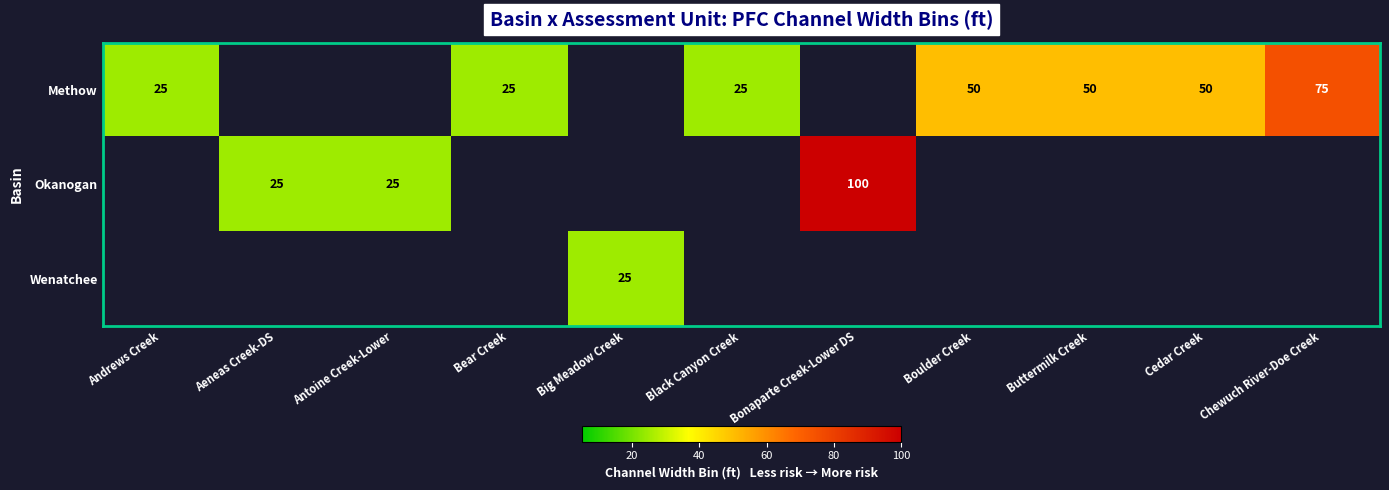

True or false: Okanogan has a value of 100 at Bonaparte Creek-Lower DS.

True